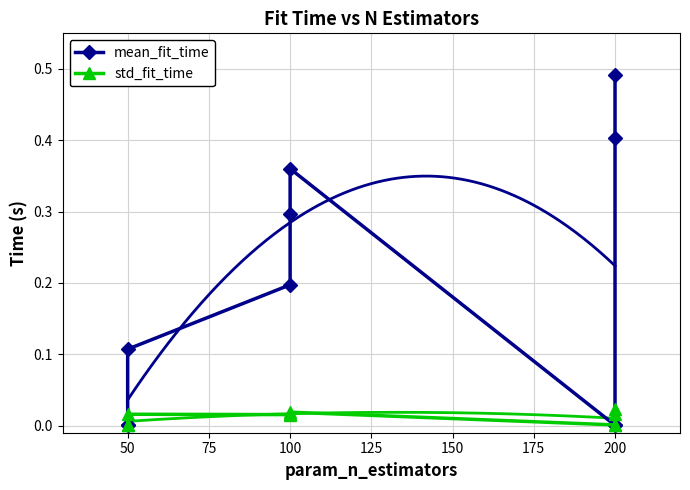

In mean_fit_time, how many points are higher than both neighbors (excluding endpoints)?

1